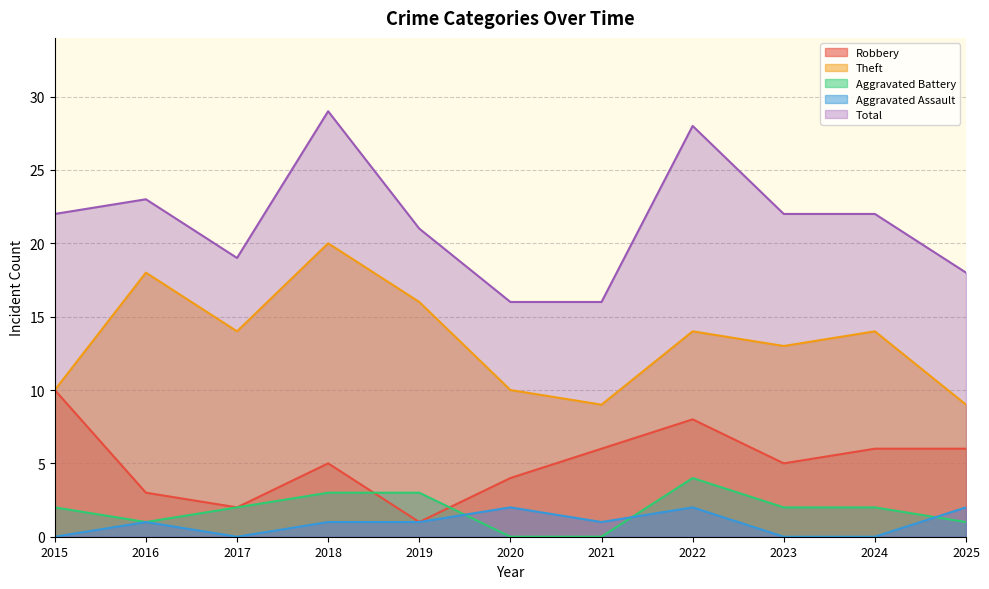

List the labels in order of Theft value, smallest first.

2021, 2025, 2015, 2020, 2023, 2017, 2022, 2024, 2019, 2016, 2018